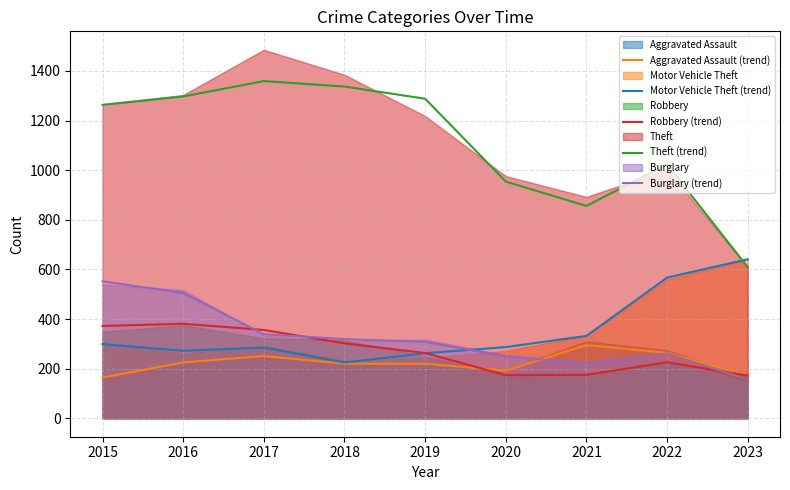

True or false: Aggravated Assault (trend) has a value of 368 at 2019.

False